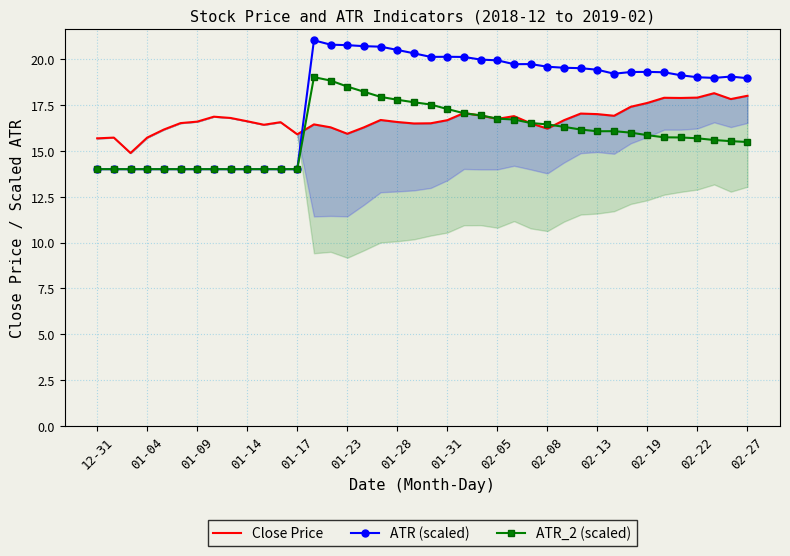

Reading left to right, transcribe all the data shown in this chart.

Close Price: 15.7	15.7	14.9	15.7	16.2	16.5	16.6	16.9	16.8	16.6	16.4	16.6	15.9	16.4	16.3	15.9	16.3	16.7	16.6	16.5	16.5	16.7	17.1	16.9	16.7	16.9	16.5	16.2	16.7	17.0	17.0	16.9	17.4	17.6	17.9	17.9	17.9	18.1	17.8	18.0
ATR (scaled): 14.0	14.0	14.0	14.0	14.0	14.0	14.0	14.0	14.0	14.0	14.0	14.0	14.0	21.0	20.8	20.8	20.7	20.7	20.5	20.3	20.1	20.1	20.1	20.0	19.9	19.7	19.7	19.6	19.5	19.5	19.4	19.2	19.3	19.3	19.3	19.1	19.0	19.0	19.0	19.0
ATR_2 (scaled): 14.0	14.0	14.0	14.0	14.0	14.0	14.0	14.0	14.0	14.0	14.0	14.0	14.0	19.0	18.8	18.5	18.2	17.9	17.8	17.6	17.5	17.3	17.0	16.9	16.8	16.7	16.5	16.4	16.3	16.2	16.1	16.1	16.0	15.9	15.7	15.7	15.7	15.6	15.5	15.5